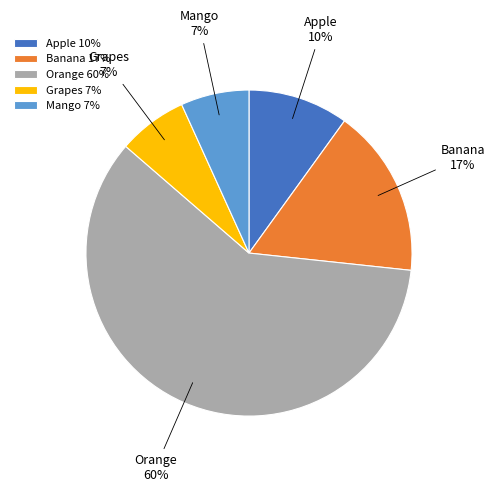

True or false: Grapes accounts for 1% of the total.

False